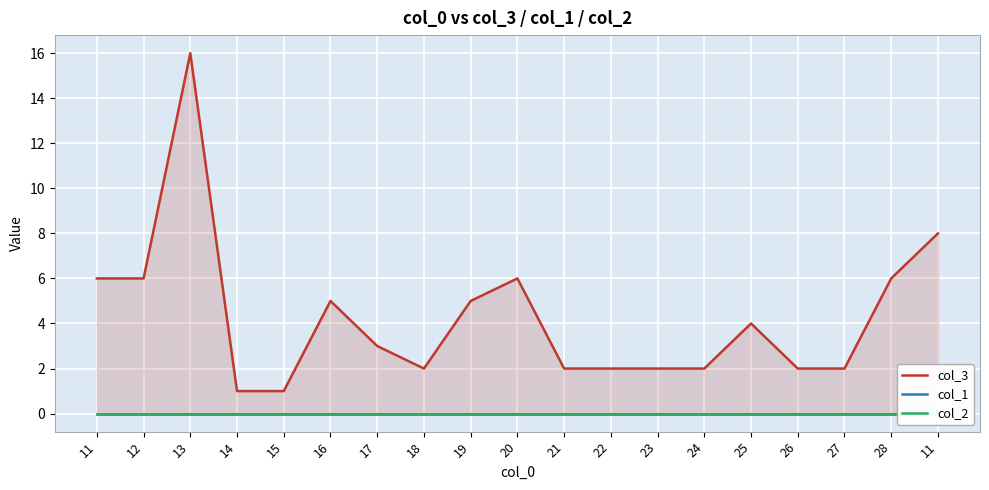

True or false: col_2 has more than 0 points higher than both neighbors.

False